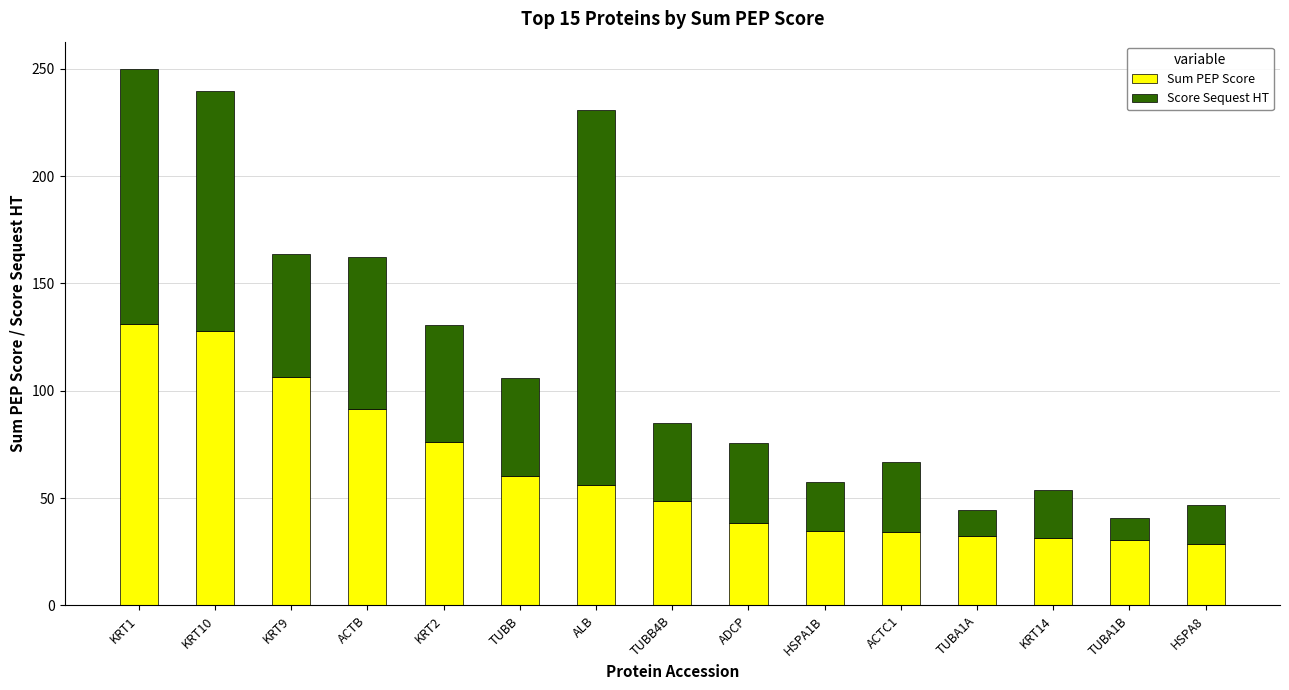

At which category is the sum across all series the highest?

KRT1